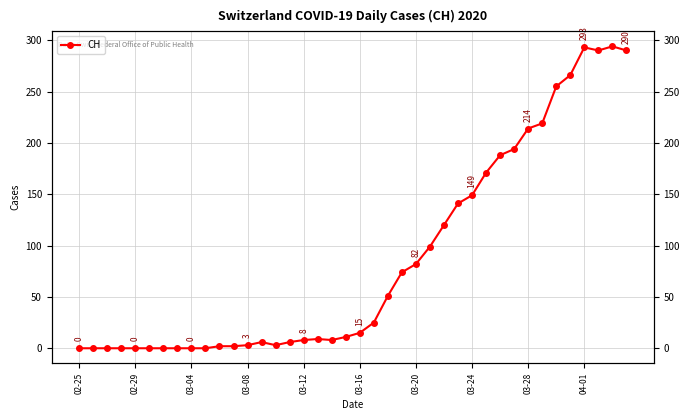

How many data points does each series have?

40